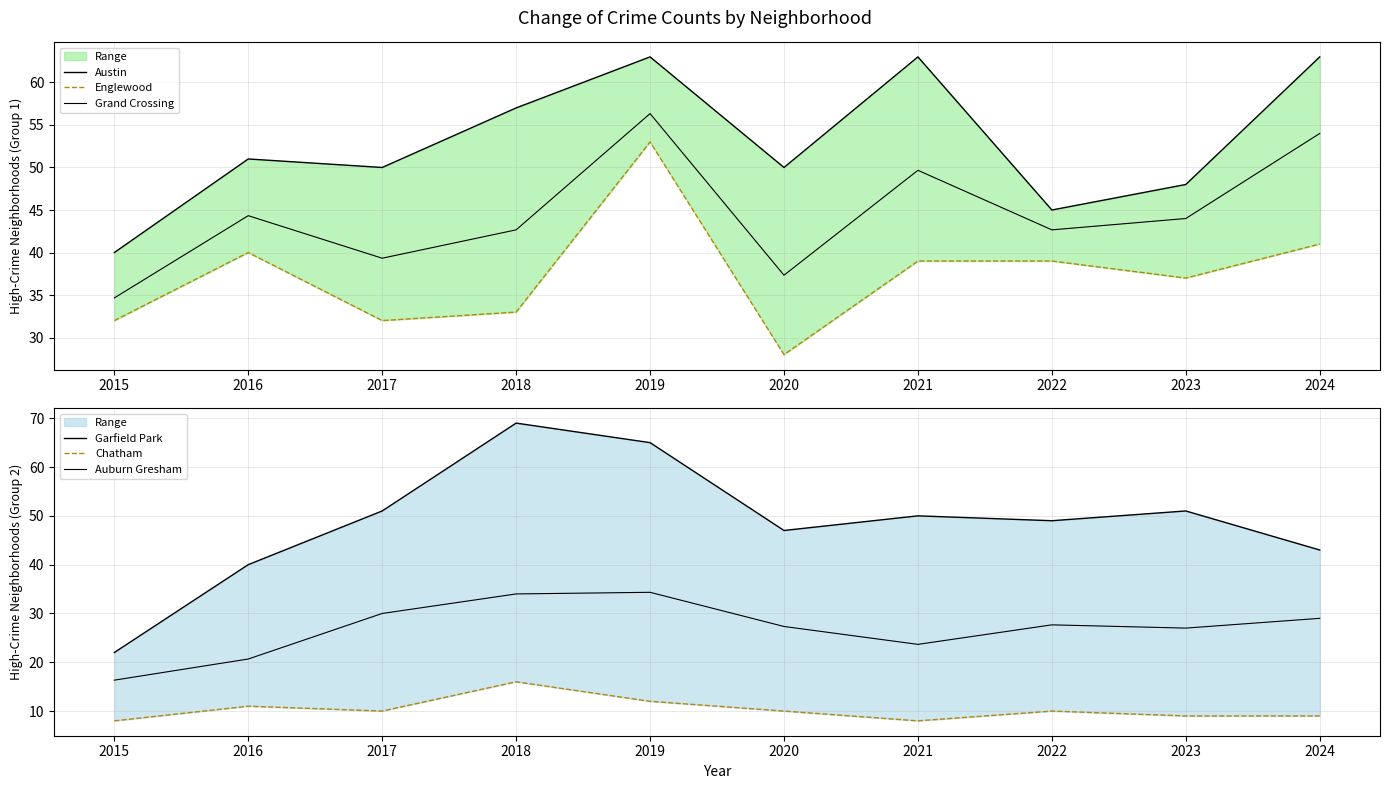

What is the spread (max minus min) of values at 2024?

54.0